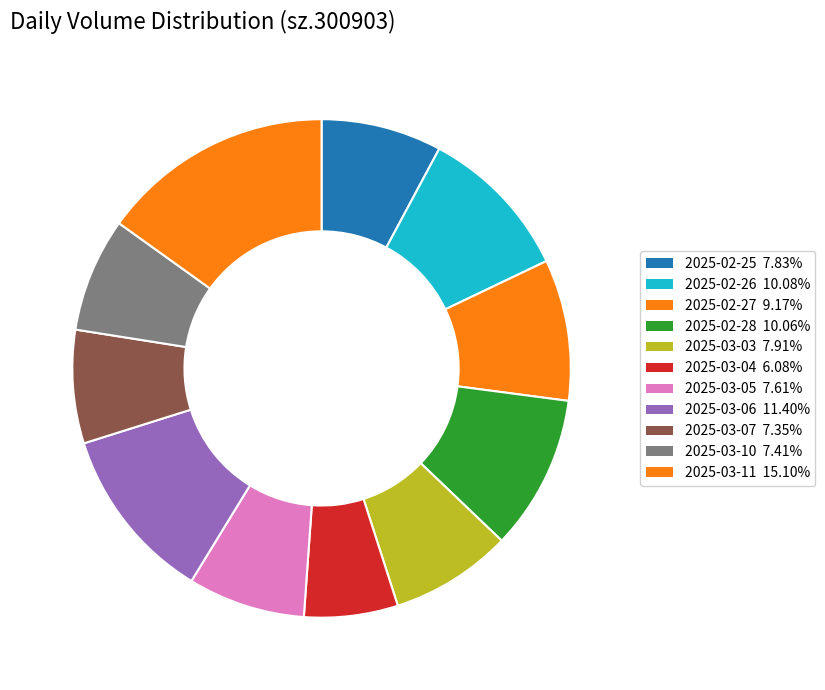

Is there any slice that represents more than half of the pie?

No